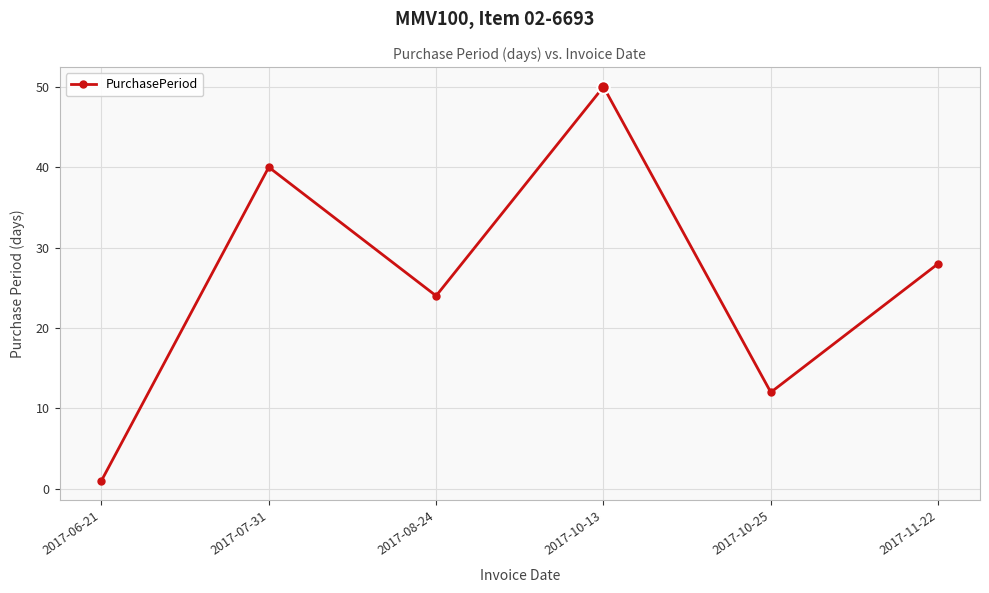

Reading left to right, what are all the values shown in this chart?

1	40	24	50	12	28